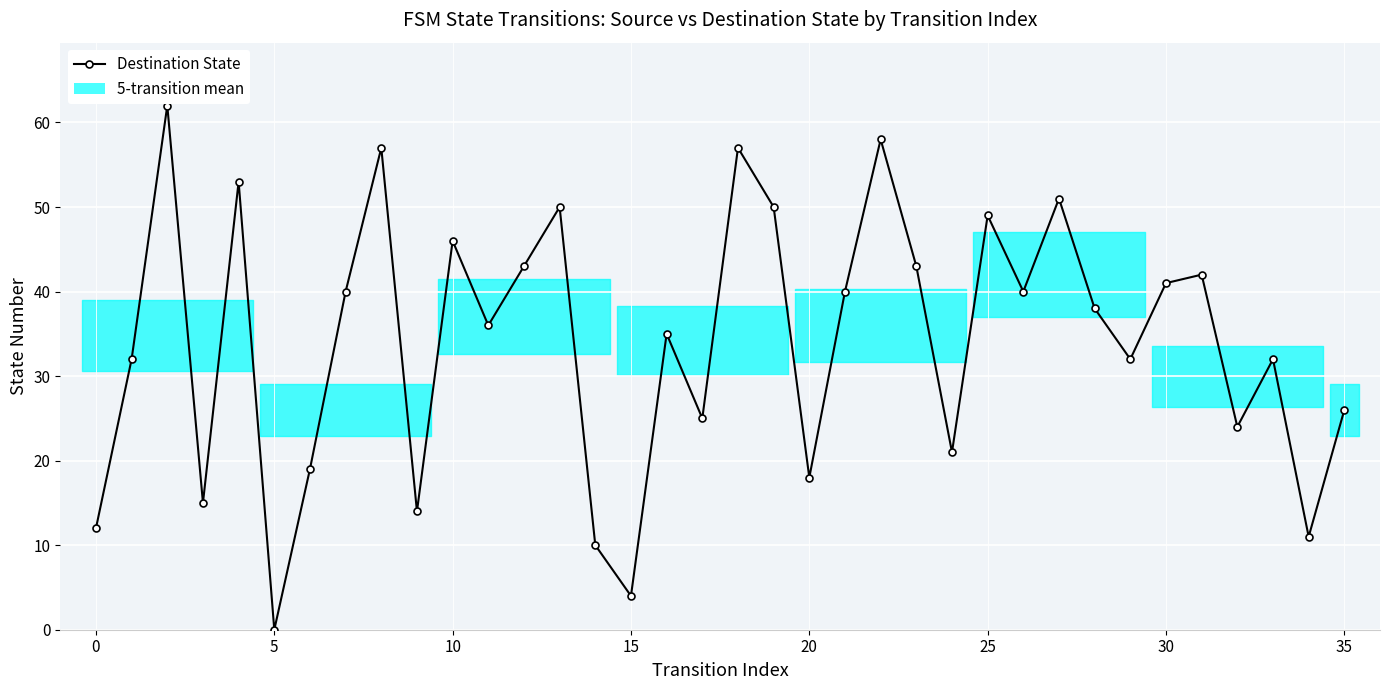

What is the value of the 5th point from the left?

53